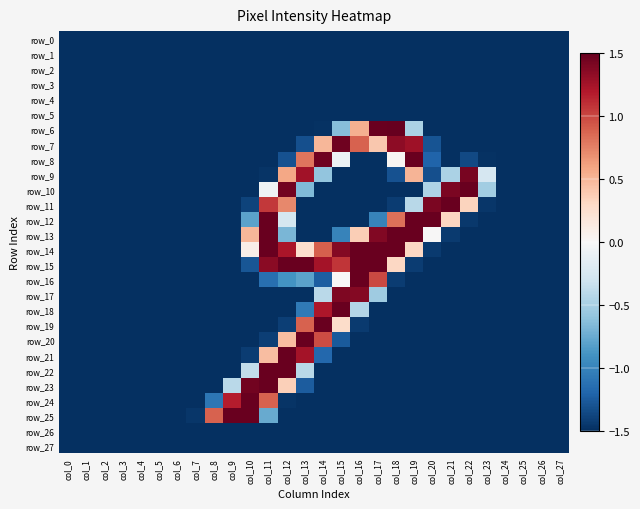

At col_4, list the series in order from largest to smallest.

row_0, row_1, row_2, row_3, row_4, row_5, row_6, row_7, row_8, row_9, row_10, row_11, row_12, row_13, row_14, row_15, row_16, row_17, row_18, row_19, row_20, row_21, row_22, row_23, row_24, row_25, row_26, row_27